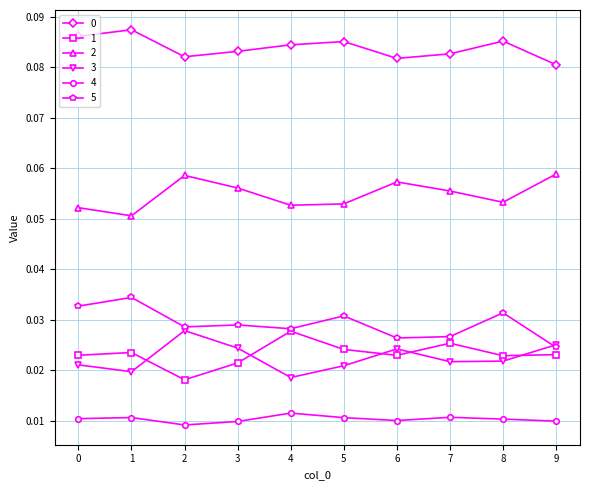

Does the chart display data point markers on the line(s)?

Yes